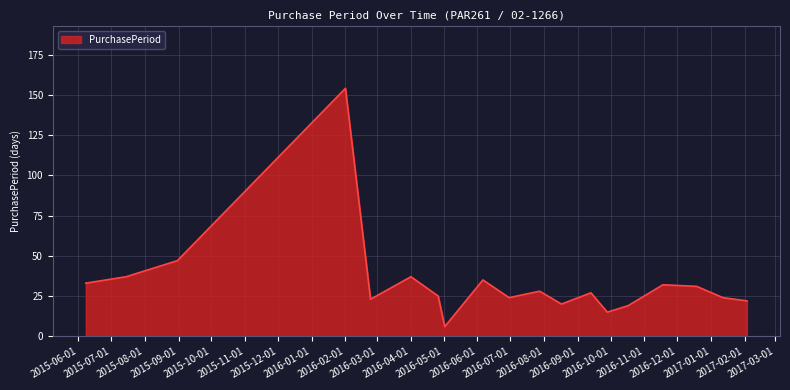

What is the sum of all values?

639